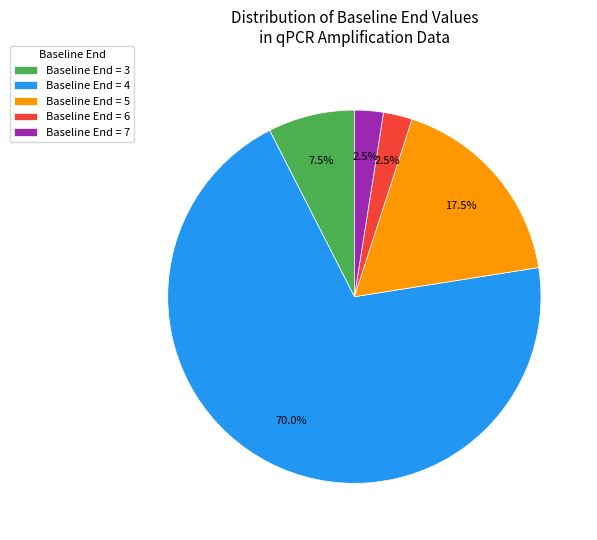

What portion of the pie excludes Baseline End = 5?

82.5%